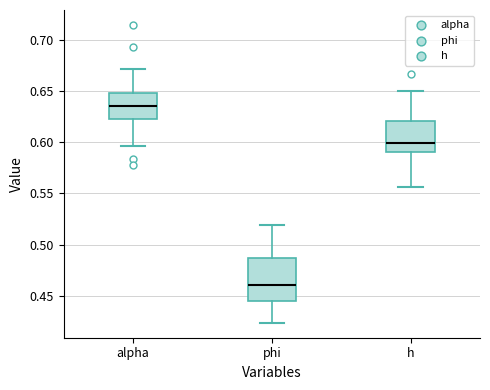

Reading left to right, read every box against the y-axis: the position of its median line, the range the box covers, and the ends of its whiskers. The values are not printed on the chart, so give them approximately, as read against the axis.

alpha: median 0.635, box 0.625 to 0.650, whiskers 0.595 to 0.670
phi: median 0.460, box 0.445 to 0.485, whiskers 0.425 to 0.520
h: median 0.600, box 0.590 to 0.620, whiskers 0.555 to 0.650